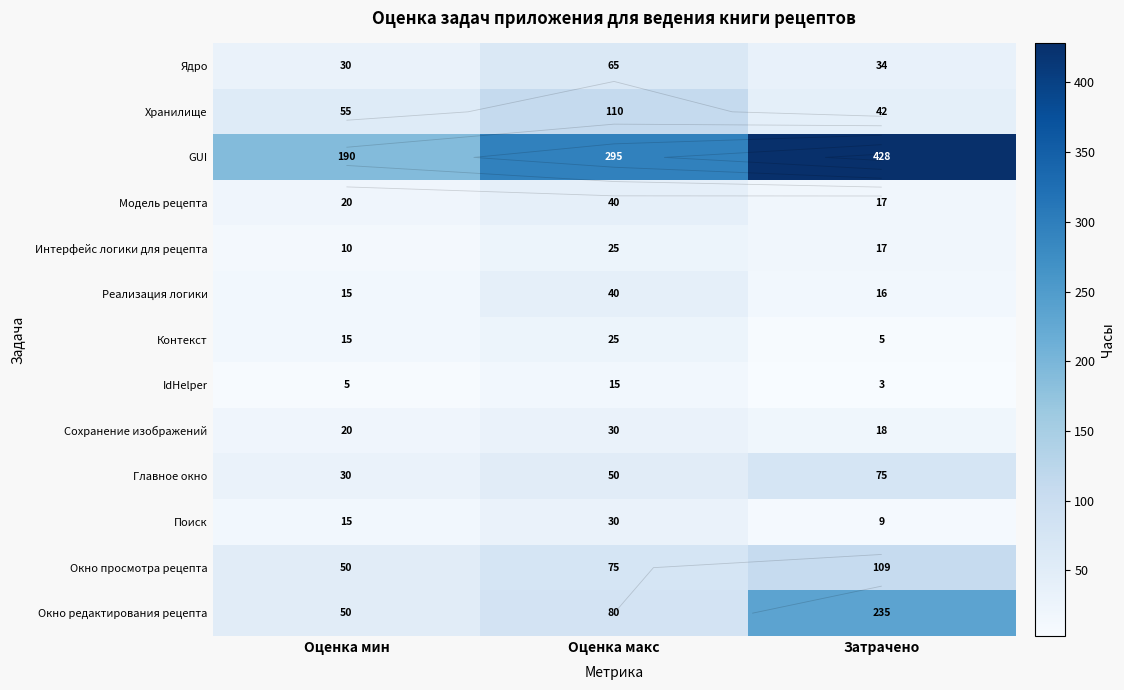

What is the total value across all series at Затрачено?

1008